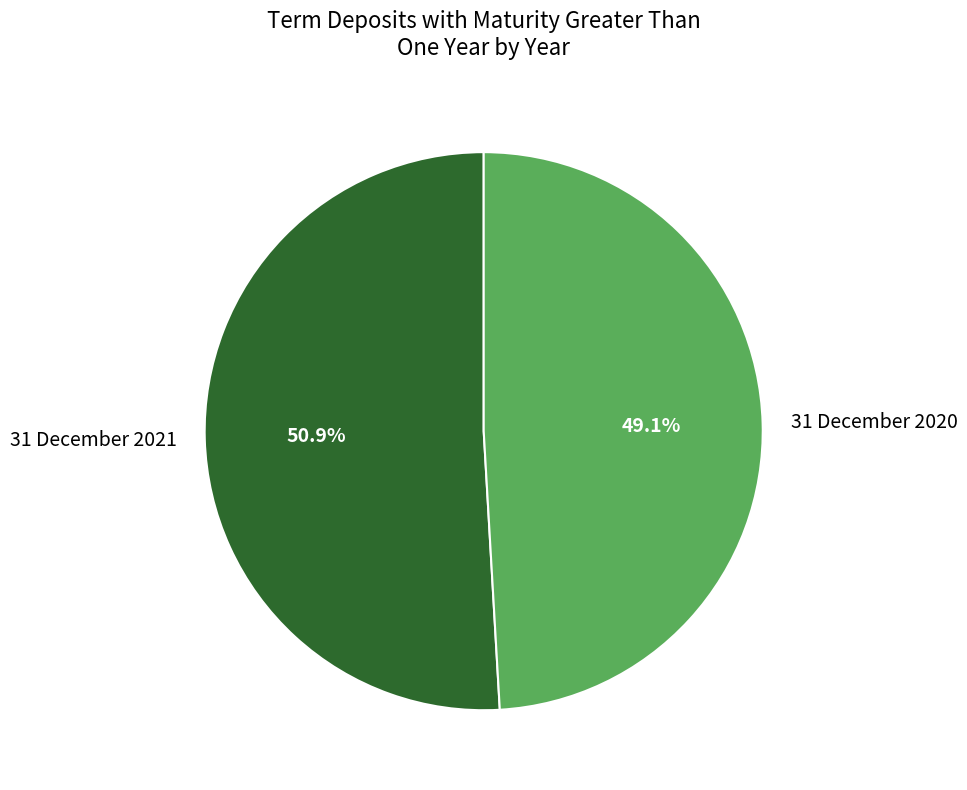

True or false: 31 December 2021 accounts for 51% of the total.

True